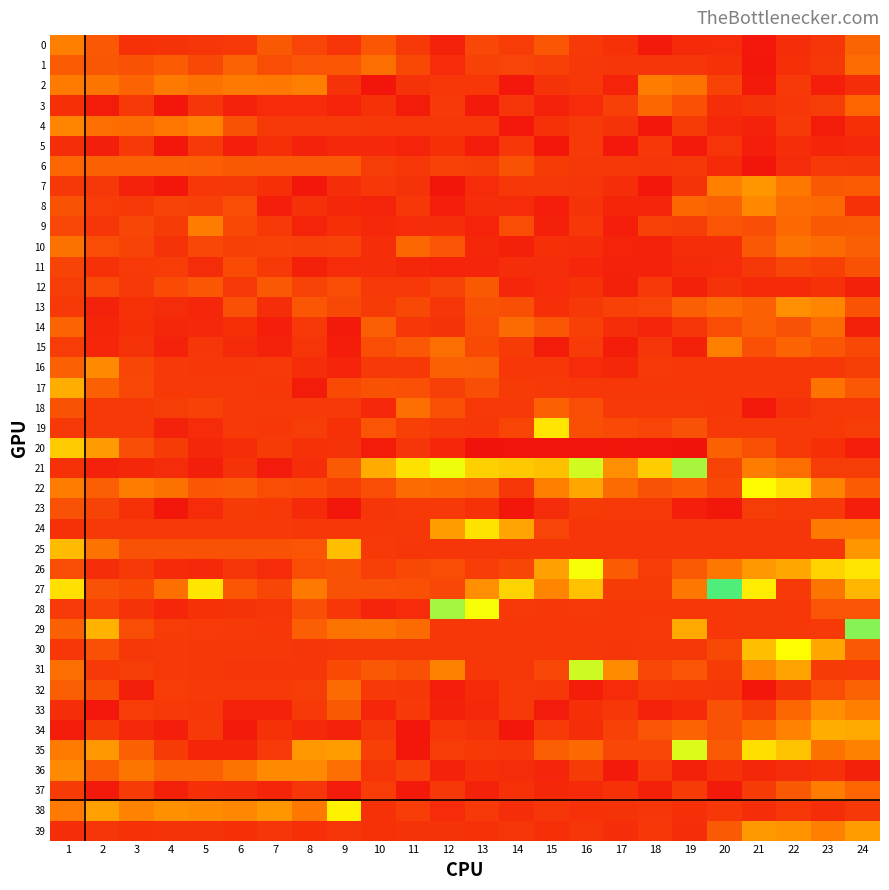

At how many categories does at least one series exceed 5?

9